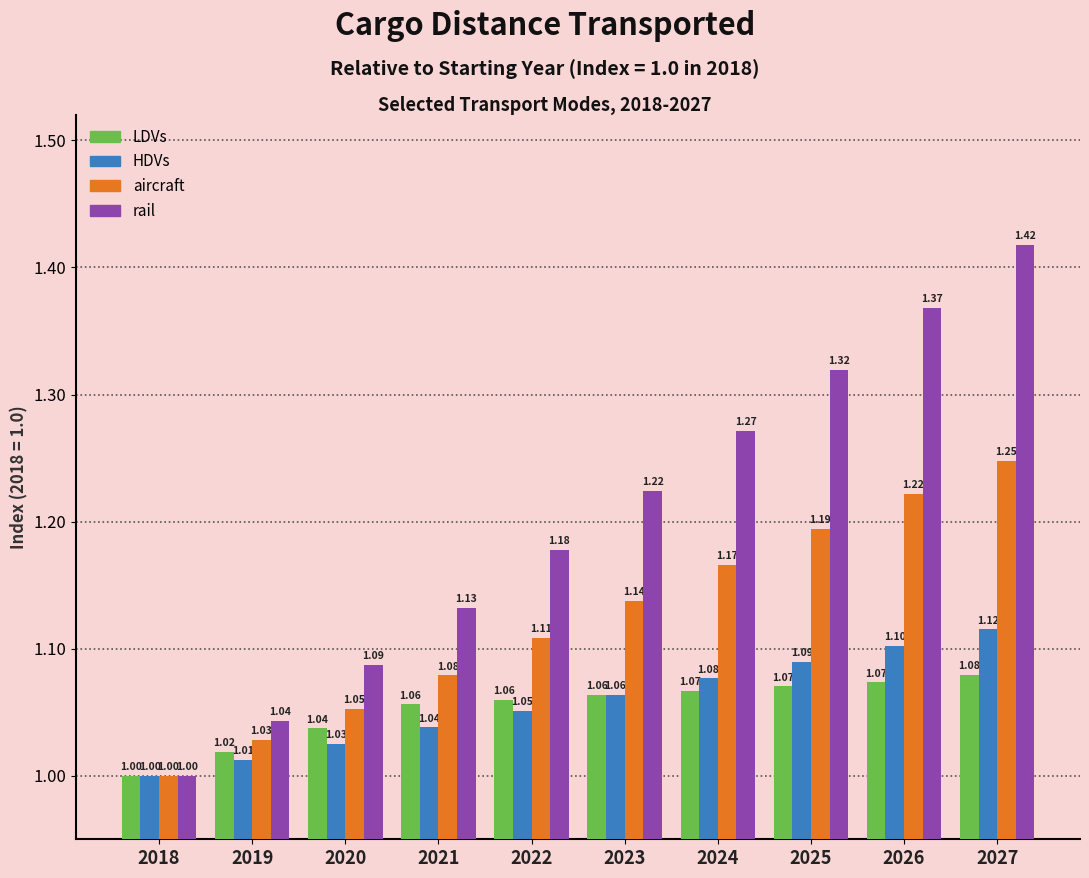

Which series has the largest range (max minus min)?

rail